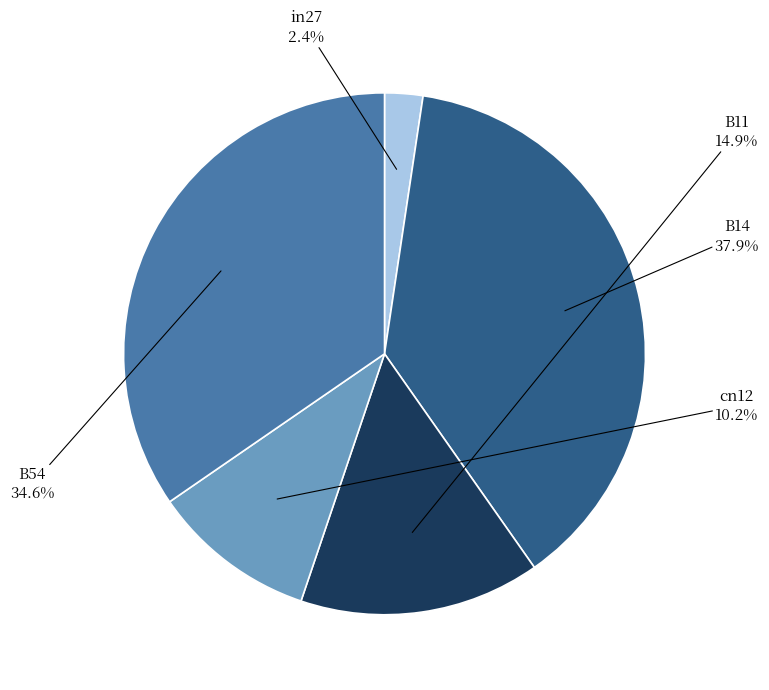

Does any single category account for the majority?

No